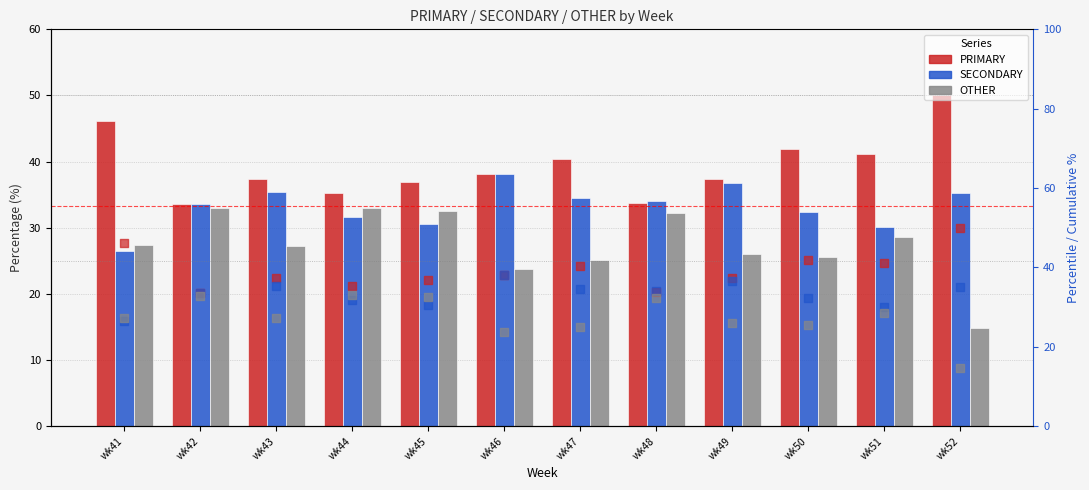

Is the value of SECONDARY at wk44 greater than the value of OTHER at wk52?

Yes